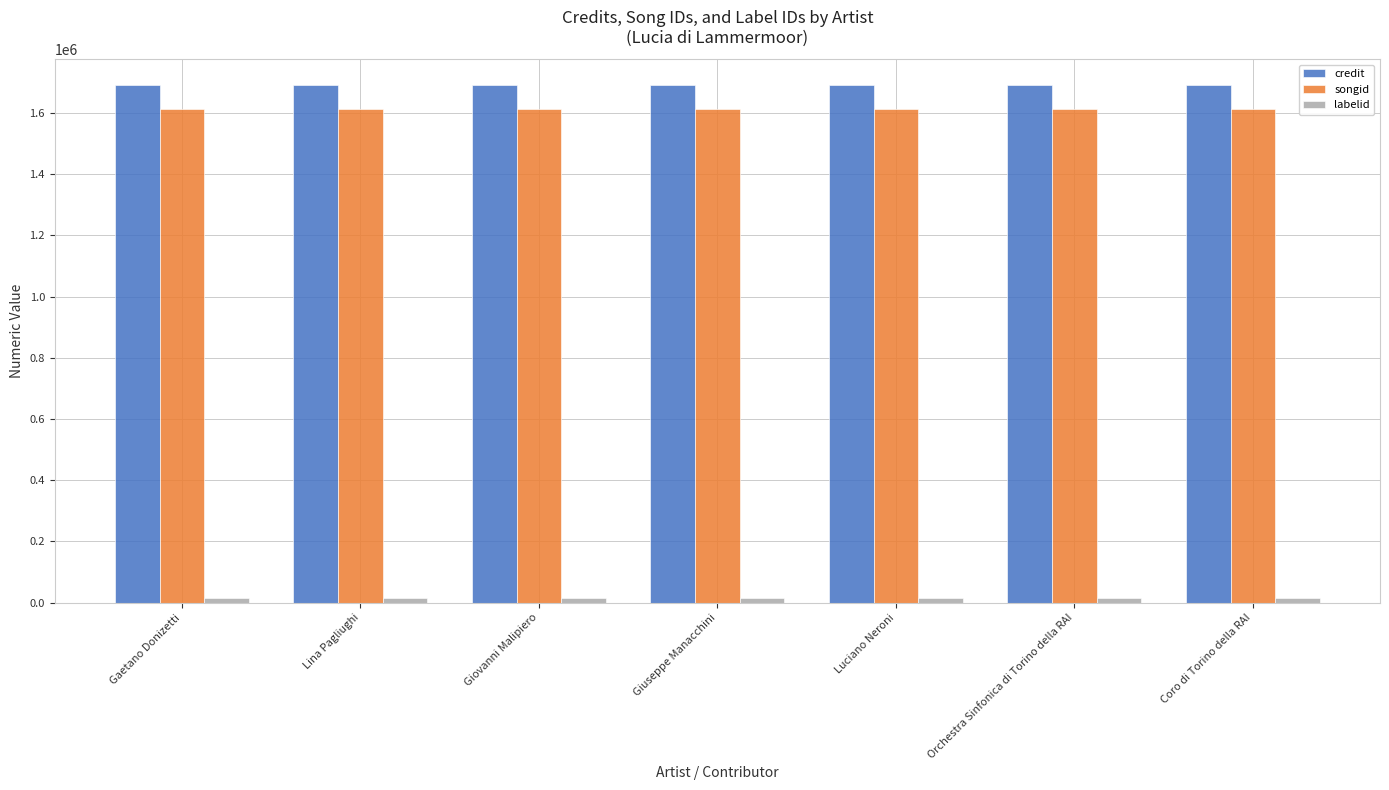

At how many categories does at least one series exceed 76233?

7